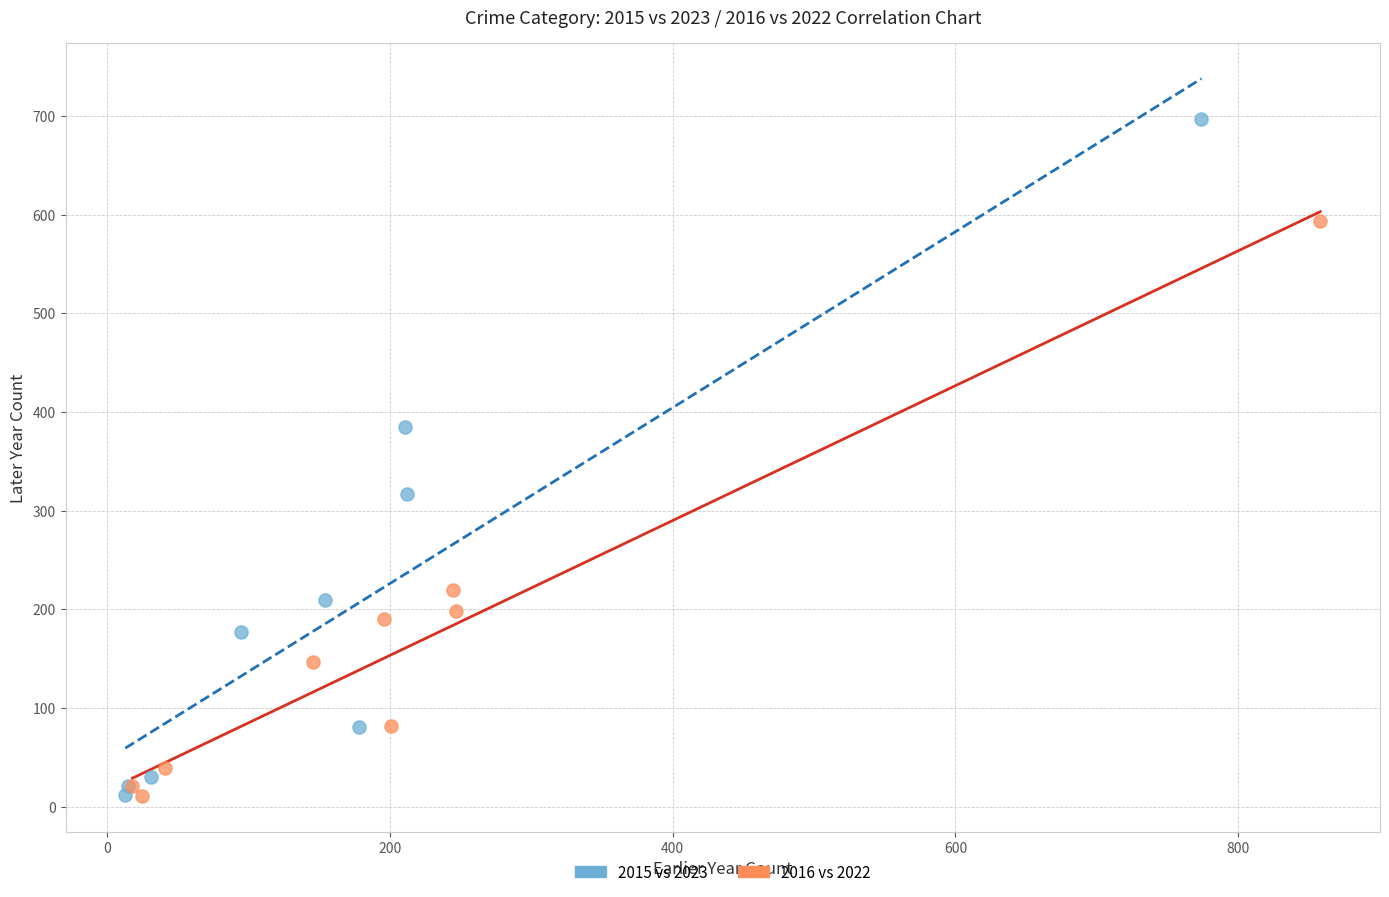

Which series reaches the maximum Y coordinate?

2015 vs 2023